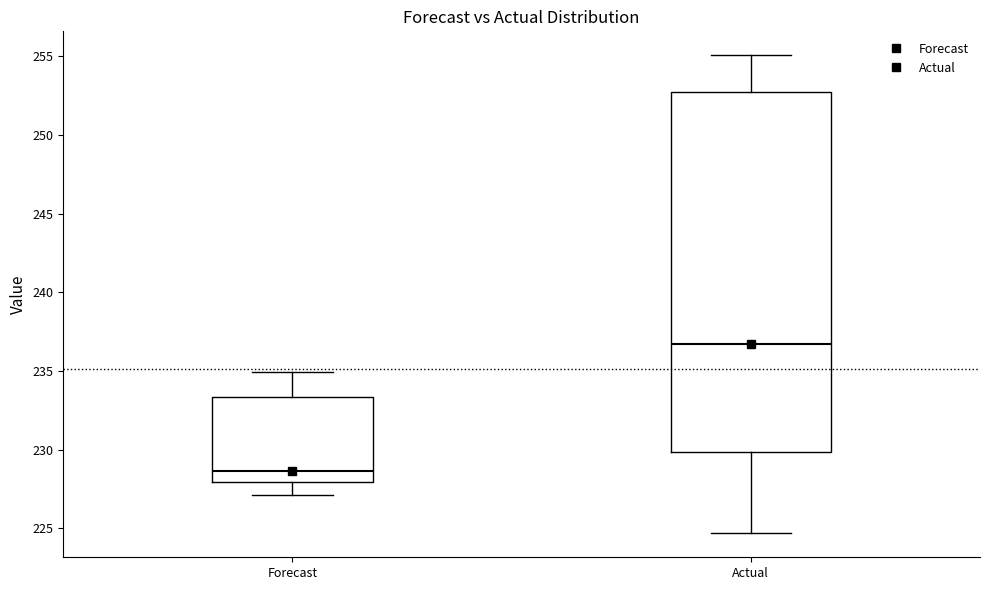

Reading left to right, read every box against the y-axis: the position of its median line, the range the box covers, and the ends of its whiskers. The values are not printed on the chart, so give them approximately, as read against the axis.

Forecast: median 228.5, box 228.0 to 233.5, whiskers 227.0 to 235.0
Actual: median 236.5, box 230.0 to 252.5, whiskers 224.5 to 255.0